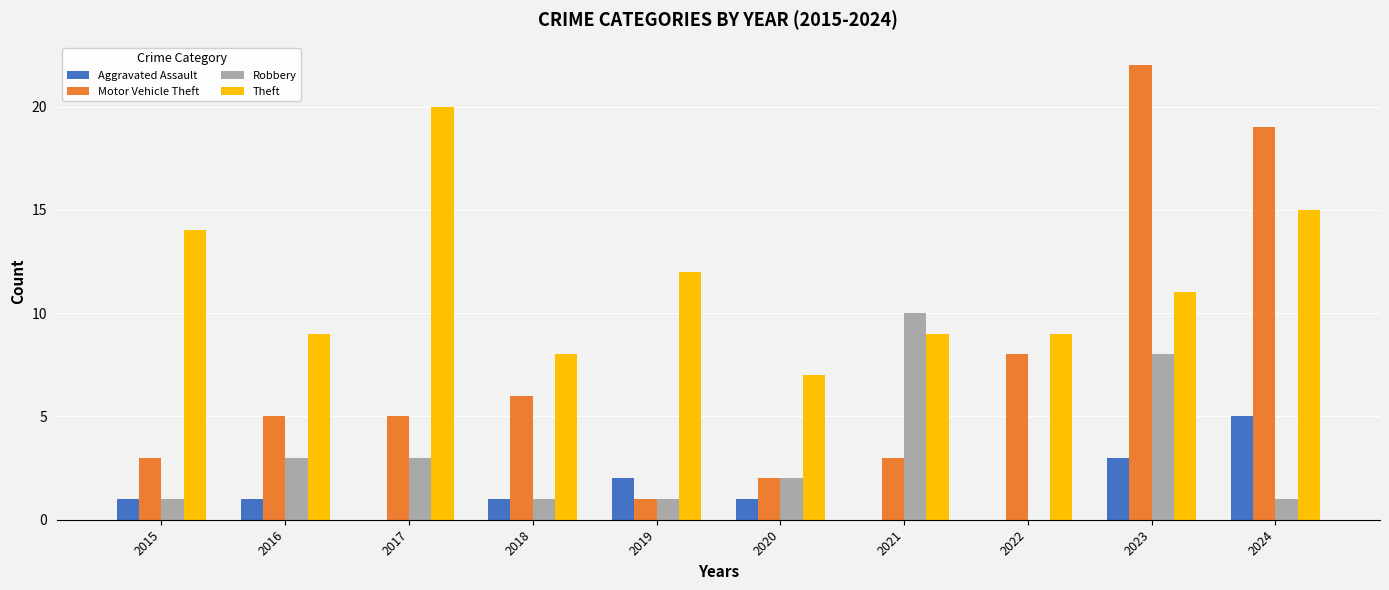

Which series has the largest total across all categories?

Theft